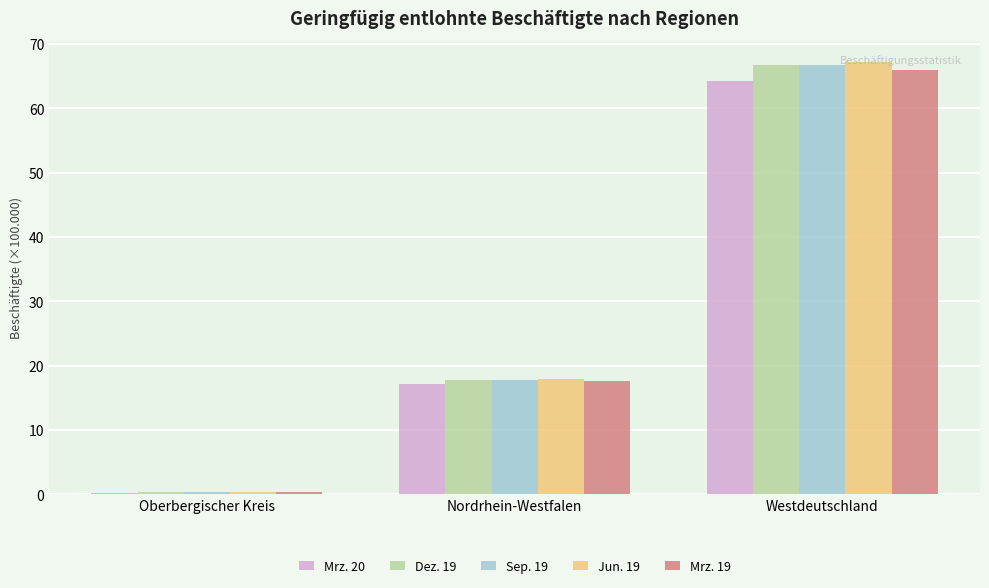

Between Oberbergischer Kreis and Westdeutschland, which series saw the biggest shift?

Jun. 19